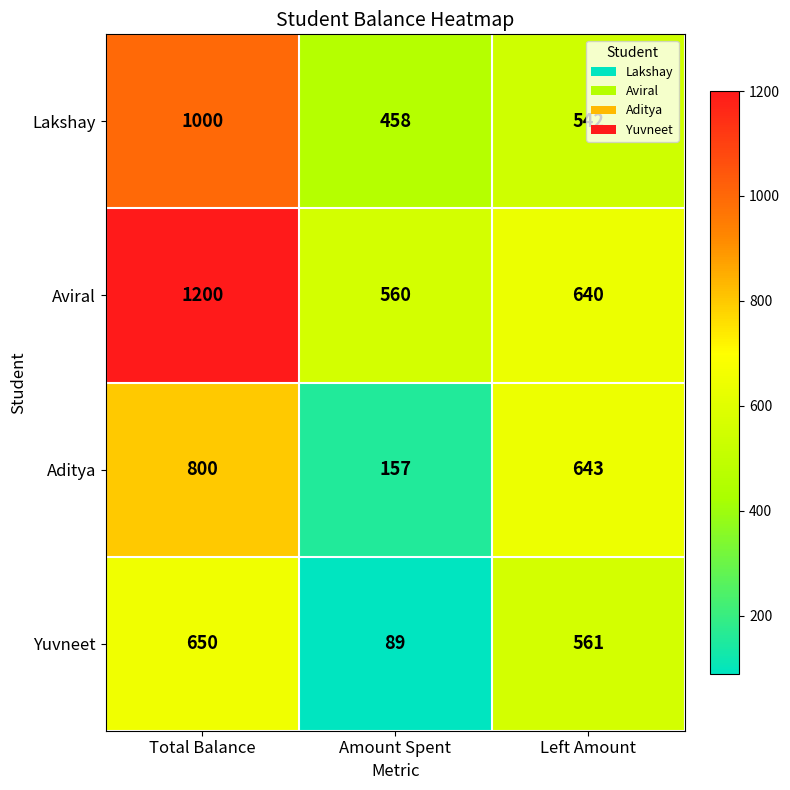

How many Aviral values are between 560 and 1200?

3